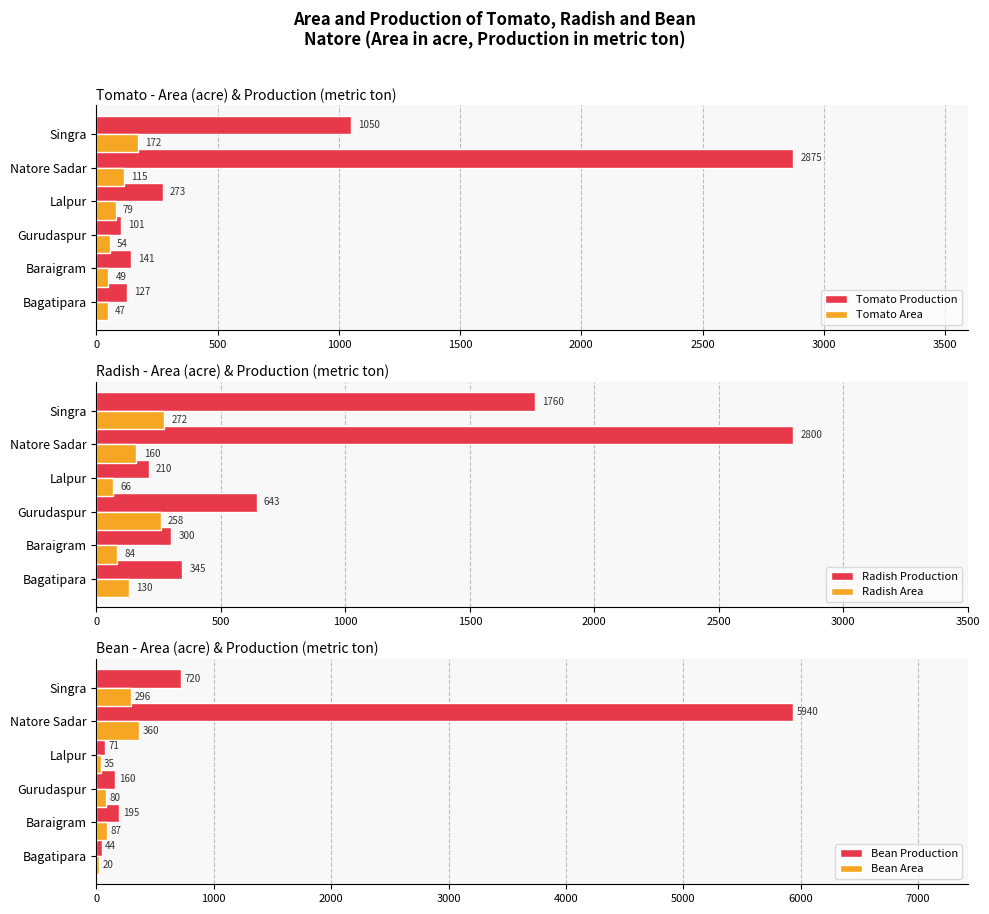

Reading left to right, list all the values displayed in this chart.

Tomato Production: 127	141	101	273	2875	1050
Tomato Area: 47	49	54	79	115	172
Radish Production: 345	300	643	210	2800	1760
Radish Area: 130	84	258	66	160	272
Bean Production: 44	195	160	71	5940	720
Bean Area: 20	87	80	35	360	296